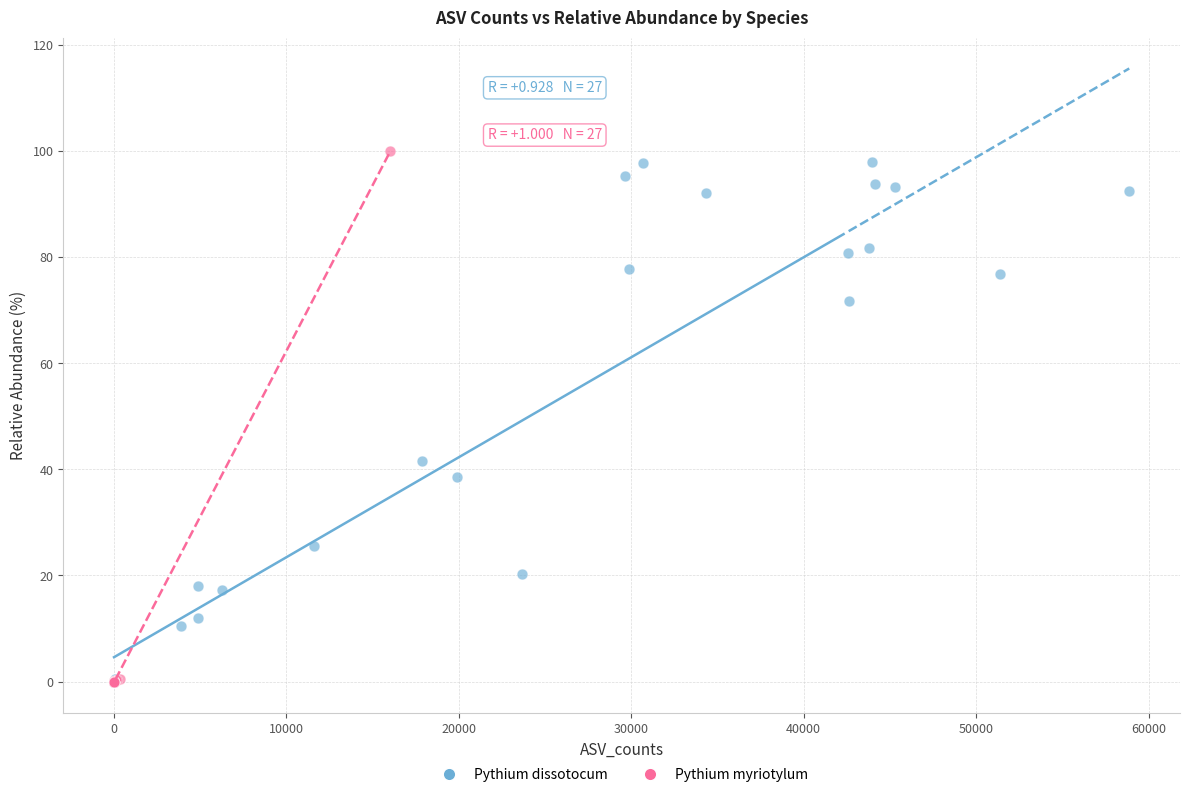

Which series reaches the maximum Y coordinate?

Pythium myriotylum